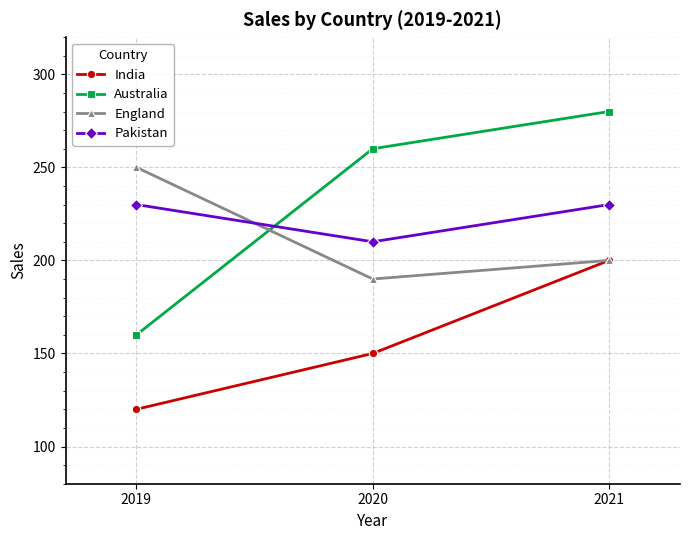

What is the difference between the maximum and second lowest values in the Australia series?

20